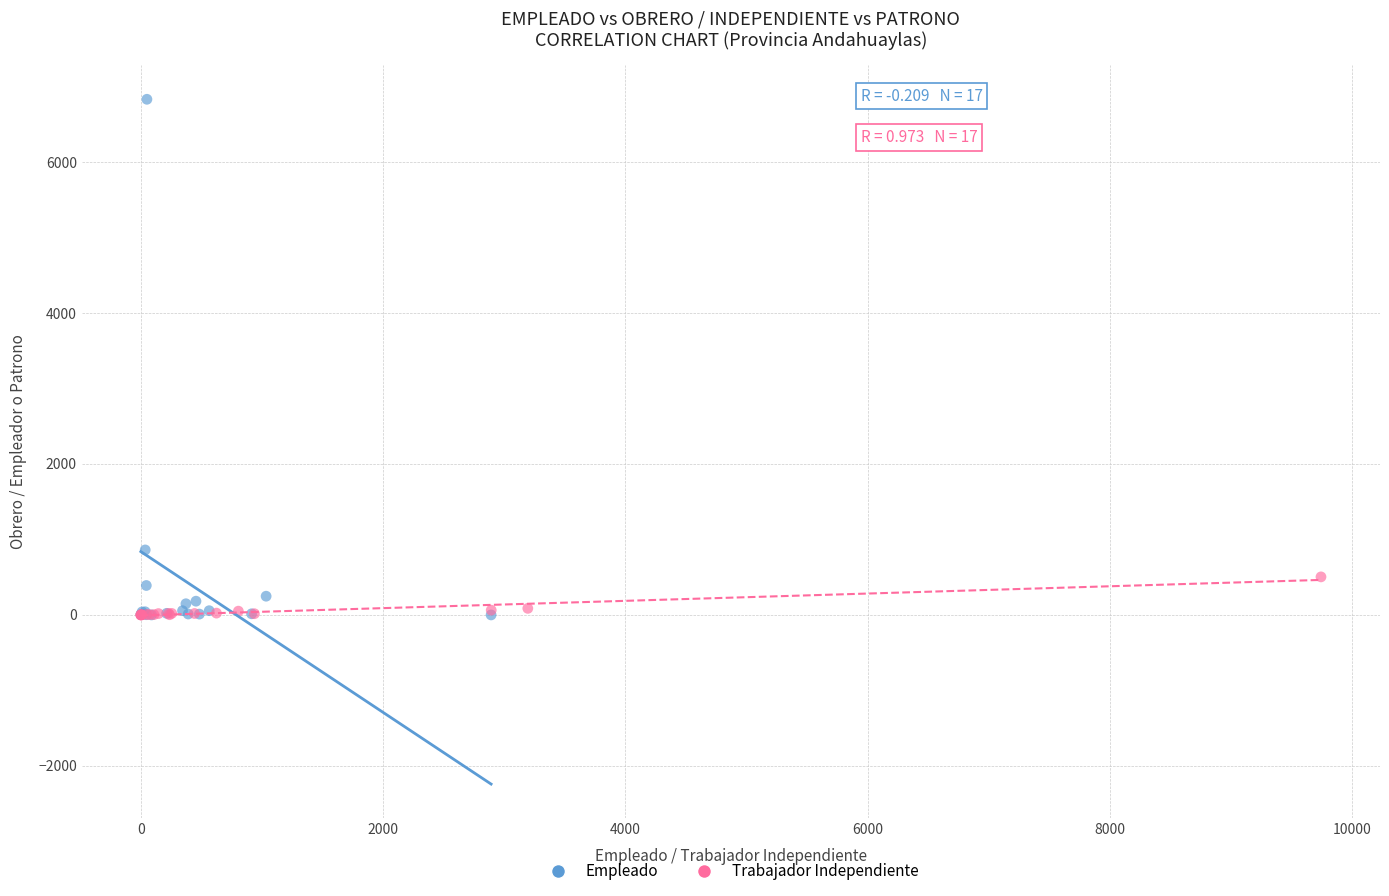

Which series contains the highest Y value?

Empleado